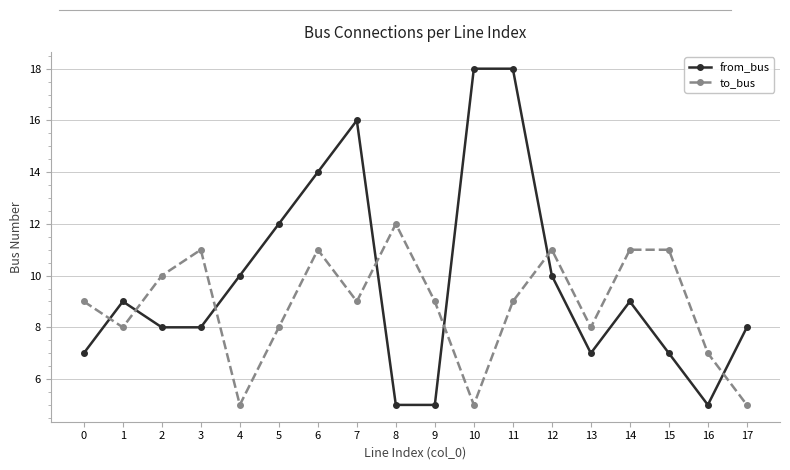

Where do from_bus and to_bus first cross each other?

0 and 1